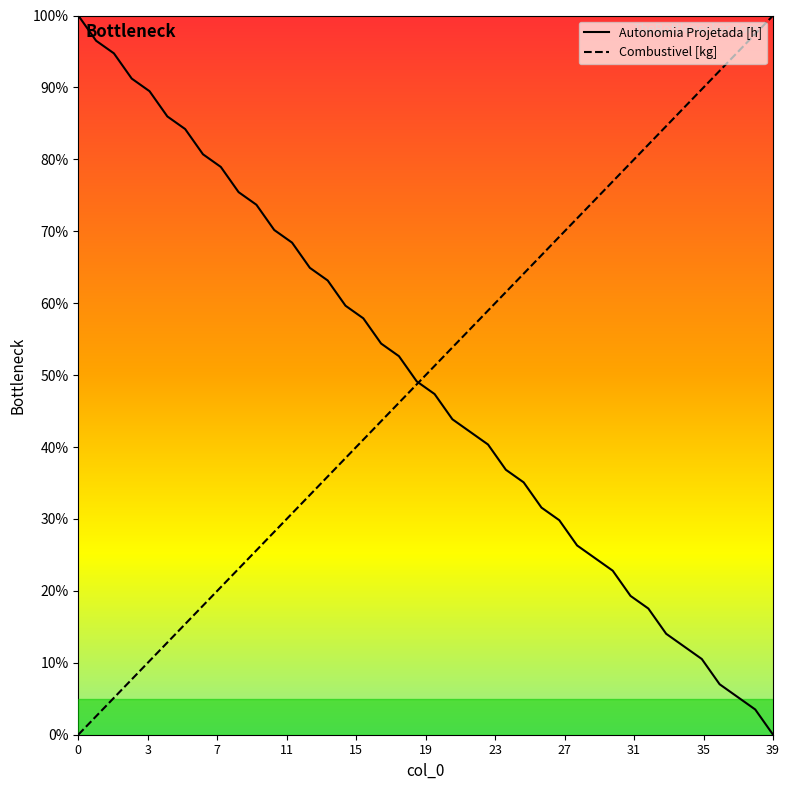

List the series in order of their peak value, highest first.

Autonomia Projetada [h], Combustivel [kg]